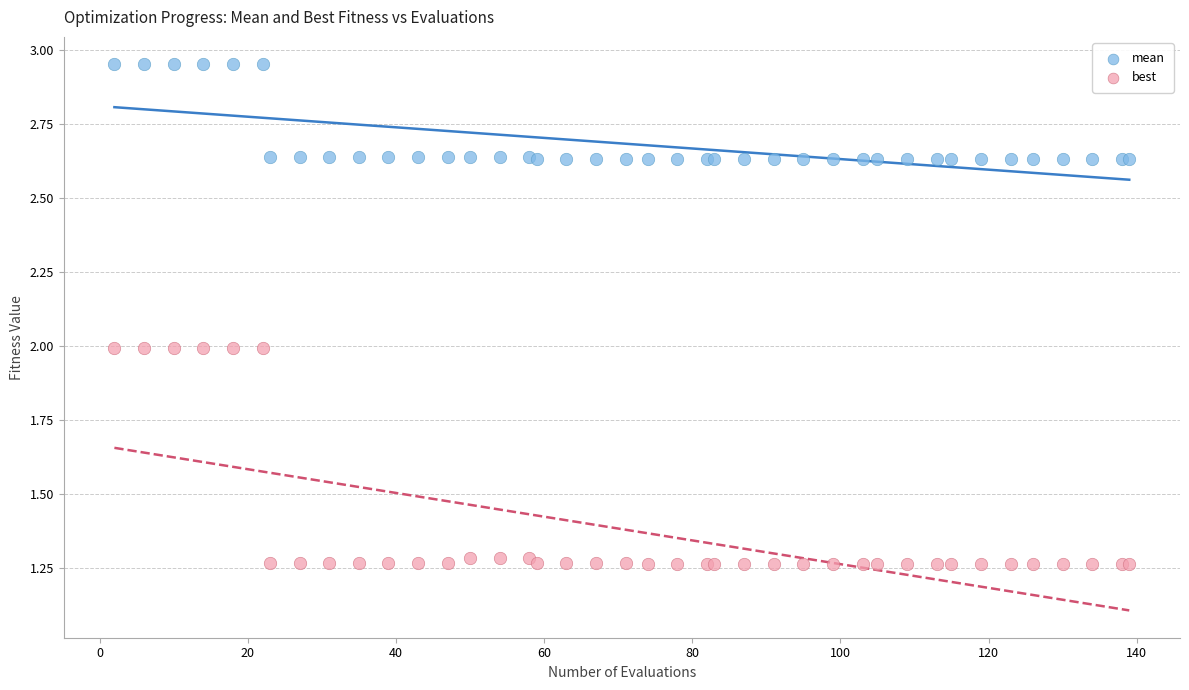

Which series has the widest spread of Y values?

best